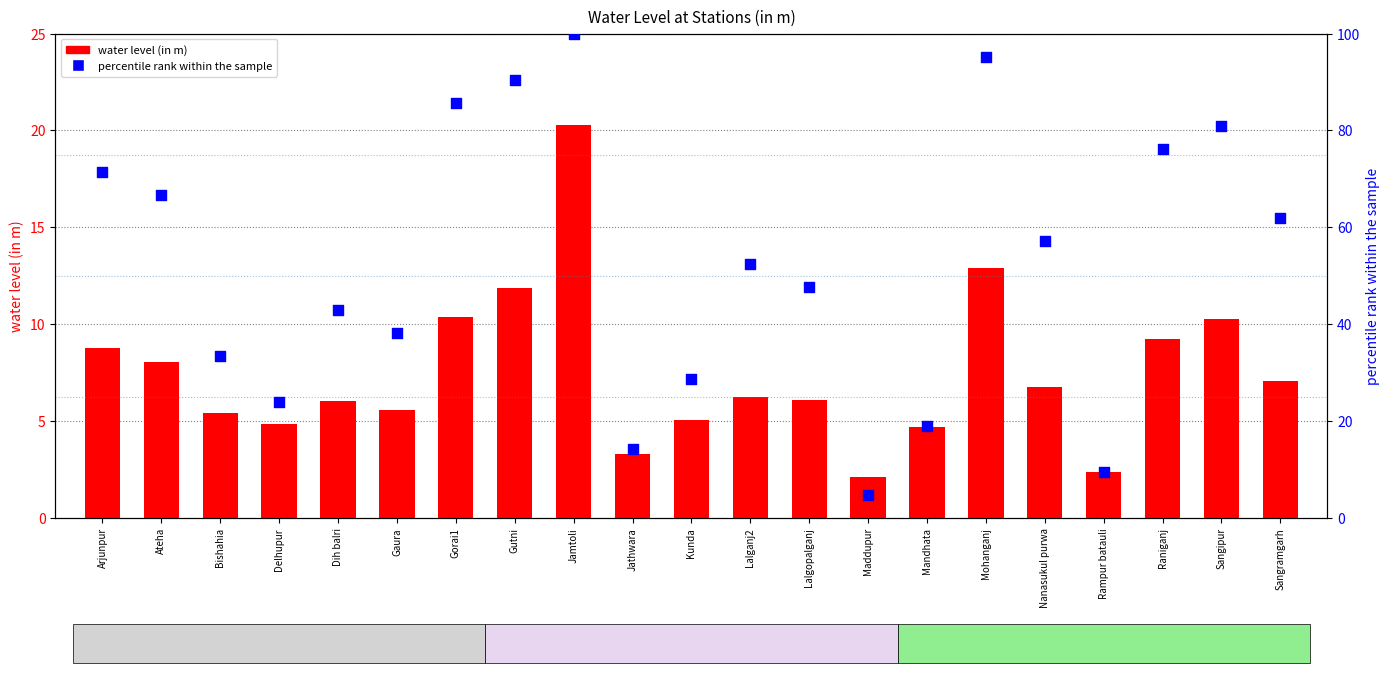

Which series reaches the minimum Y coordinate?

water level (in m)